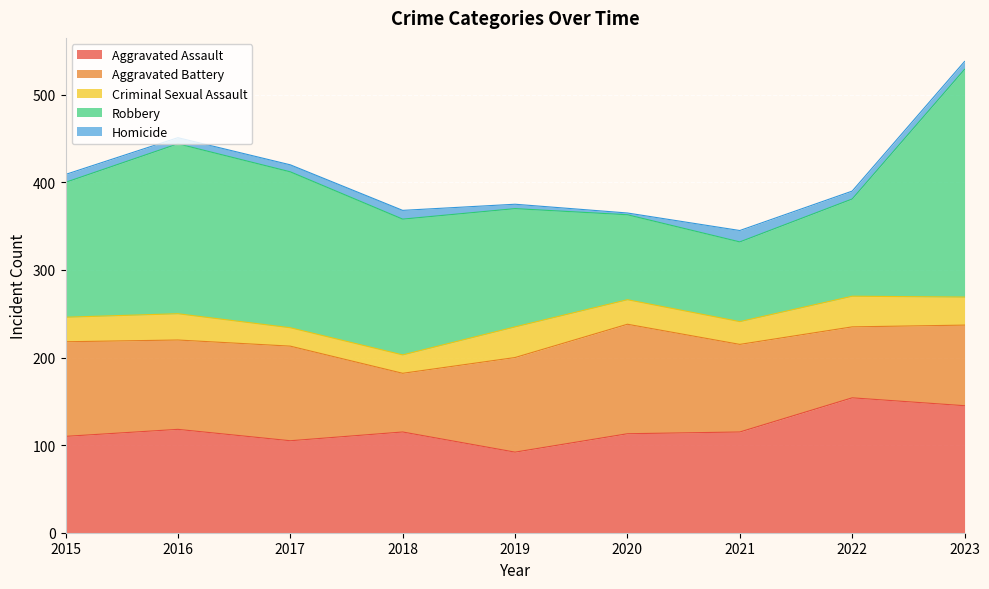

What is the total value across all series at 2020?

365